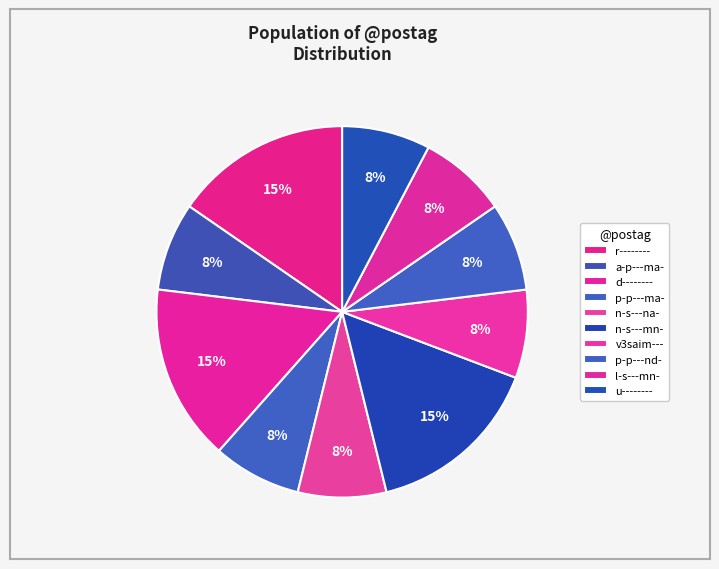

To the nearest percent, what is the difference between the largest and smallest slice percentages?

8%